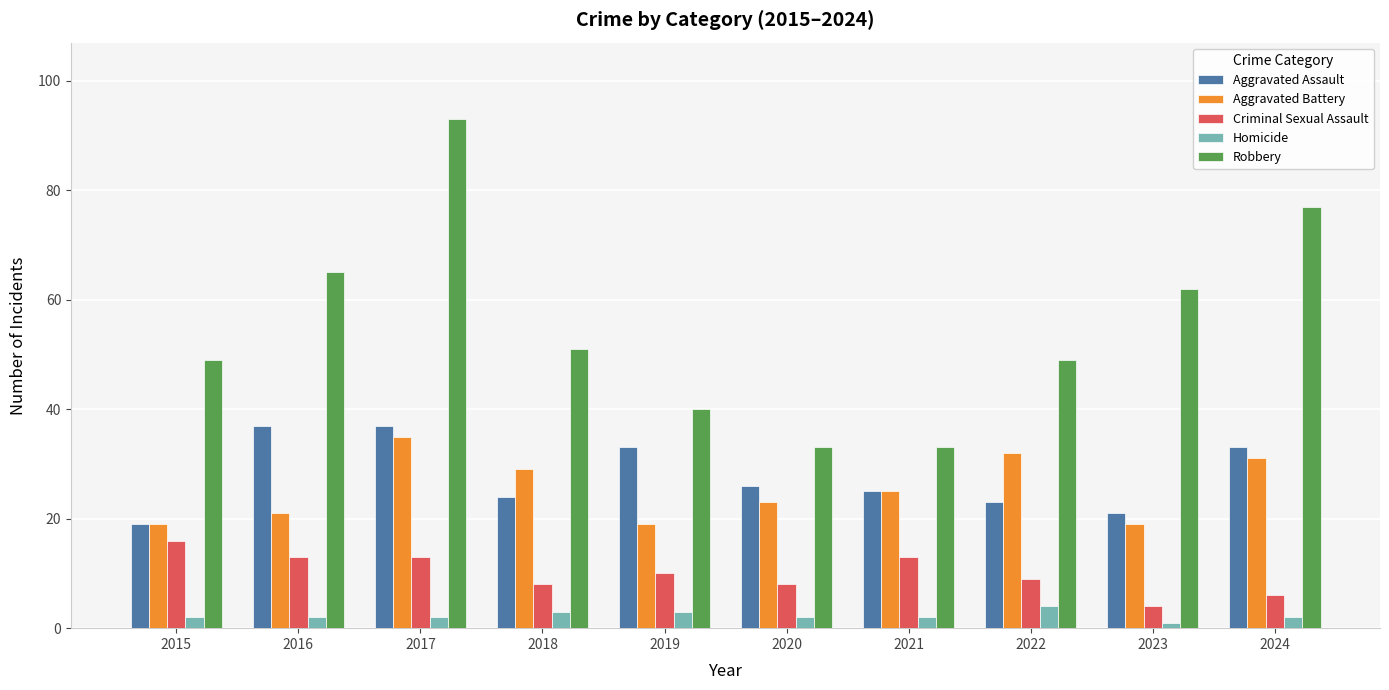

What is the difference between the maximum and minimum values in the Aggravated Assault series?

18